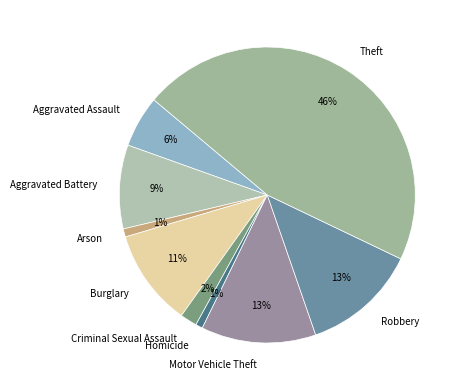

Is Arson the majority of the pie?

No